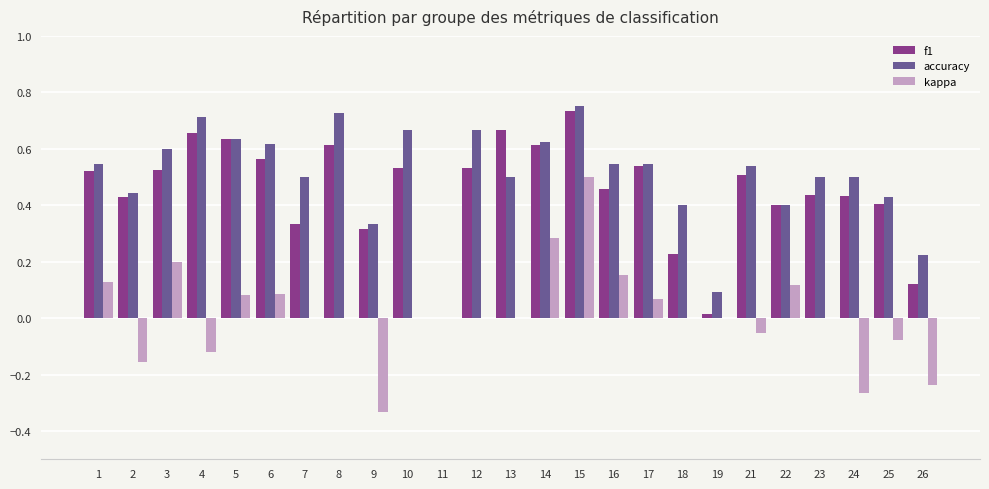

Which series has the largest range (max minus min)?

kappa